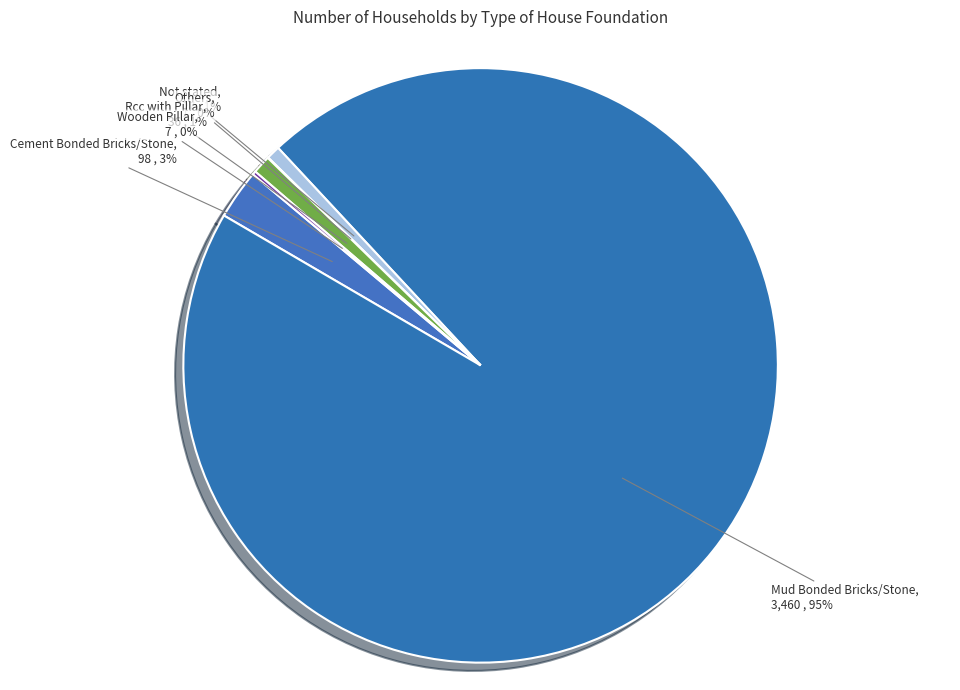

To the nearest percent, what is the difference between the largest and smallest slice percentages?

95%